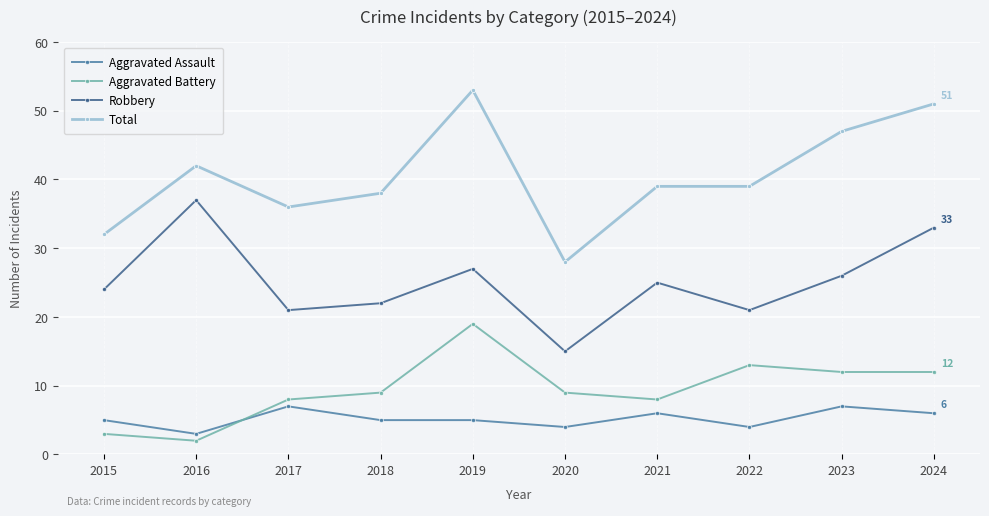

True or false: Total and Aggravated Assault intersect in this chart.

False